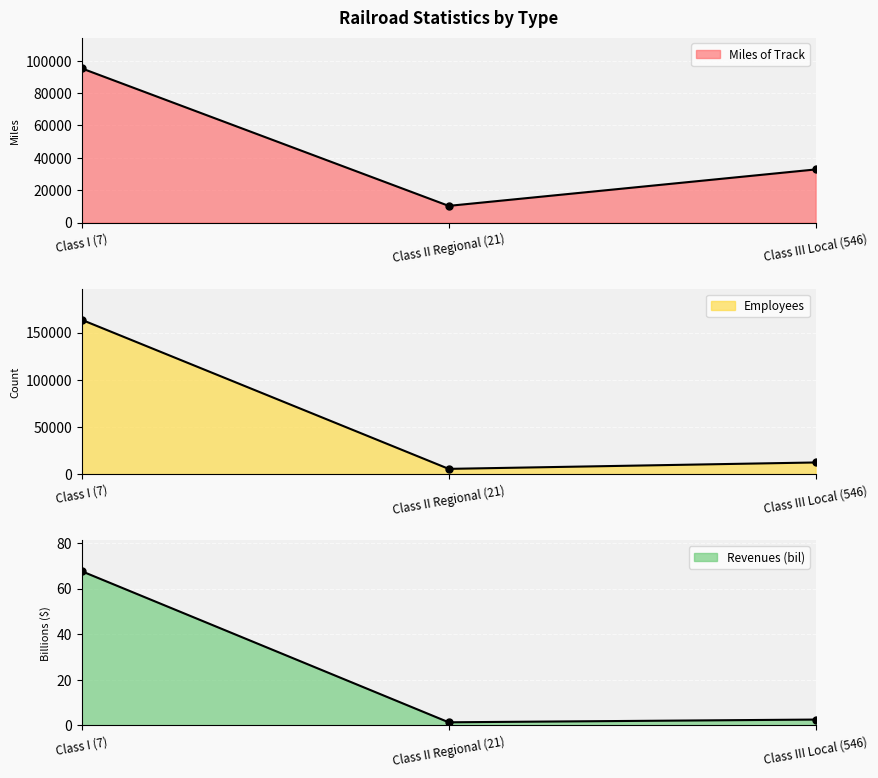

How many lines are shown in the chart?

3